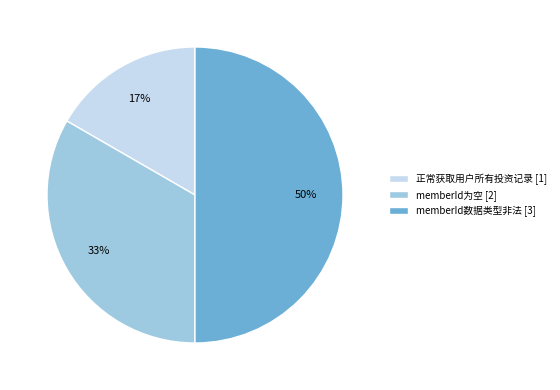

What is the ratio of the value at 正常获取用户所有投资记录 [1] to the value at memberId为空 [2]?

0.5